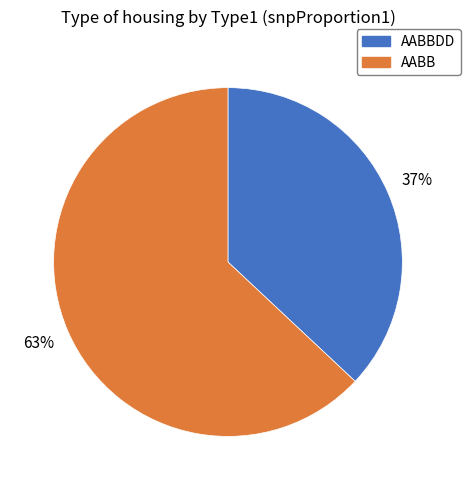

Is there any slice that represents more than half of the pie?

Yes